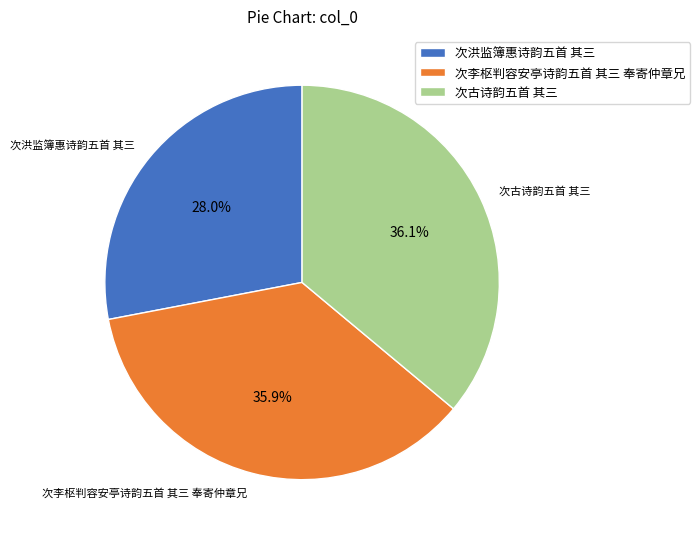

Is it true that 次古诗韵五首 其三 is 26% of the pie?

False